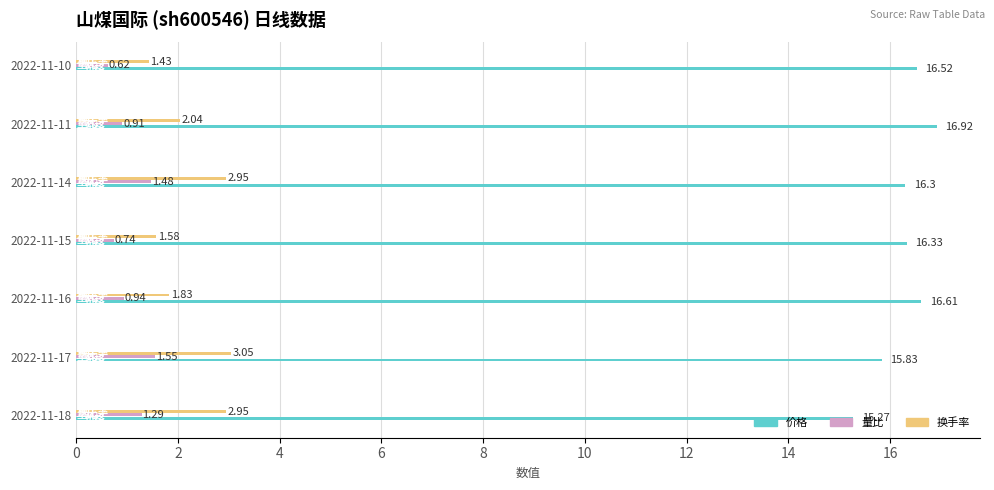

At which label is 价格 closest to 16?

2022-11-17